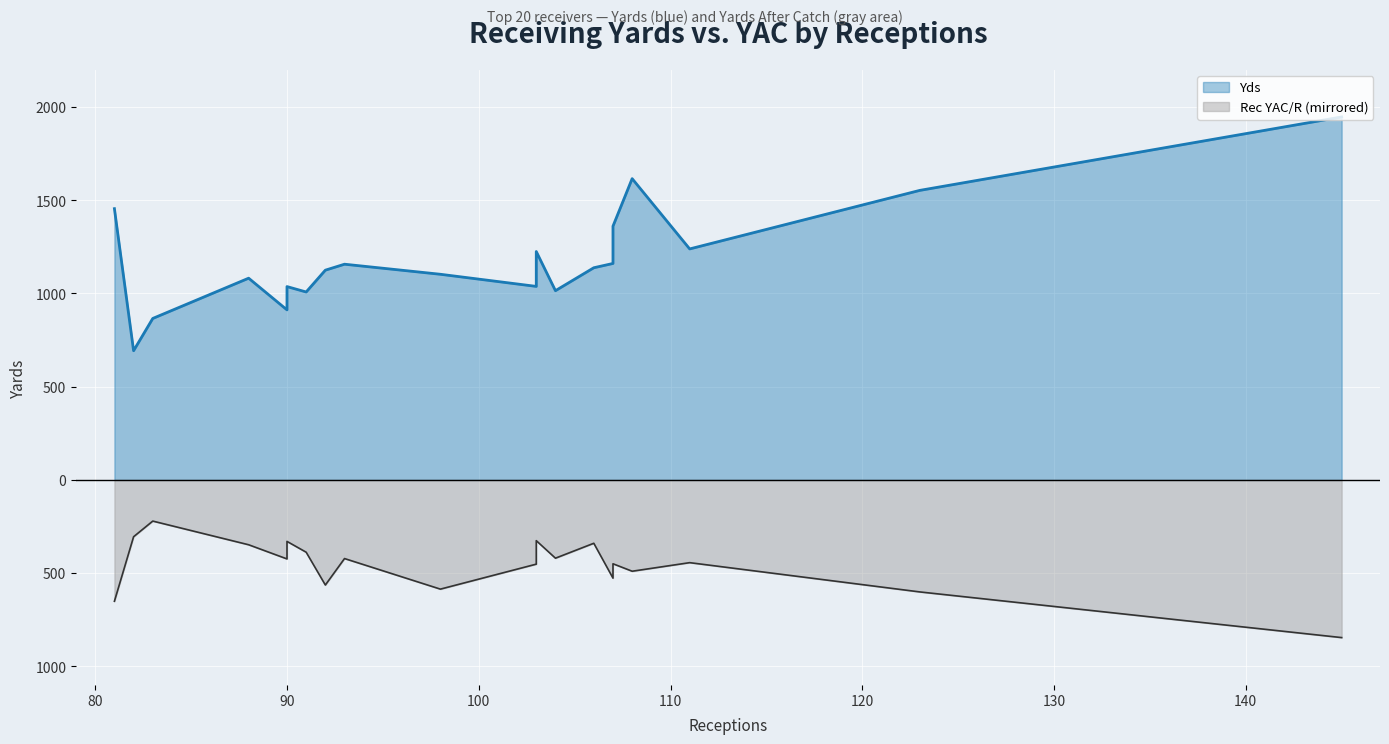

What is the sum of all Yds values?

23731